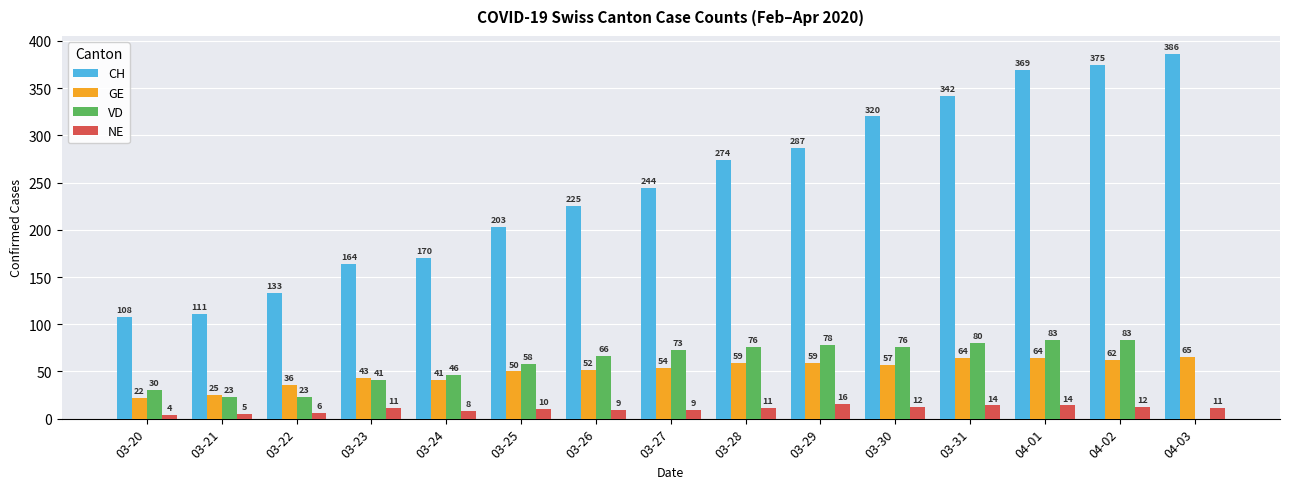

What is the maximum value shown in the chart?

386